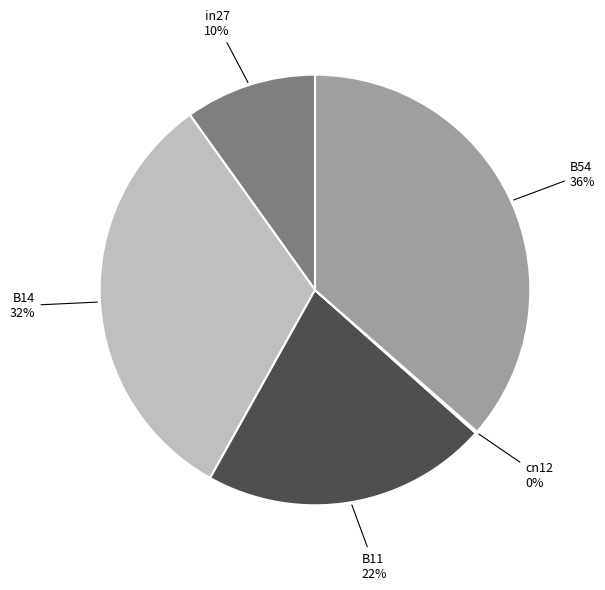

Which category has the biggest portion of the pie?

B54